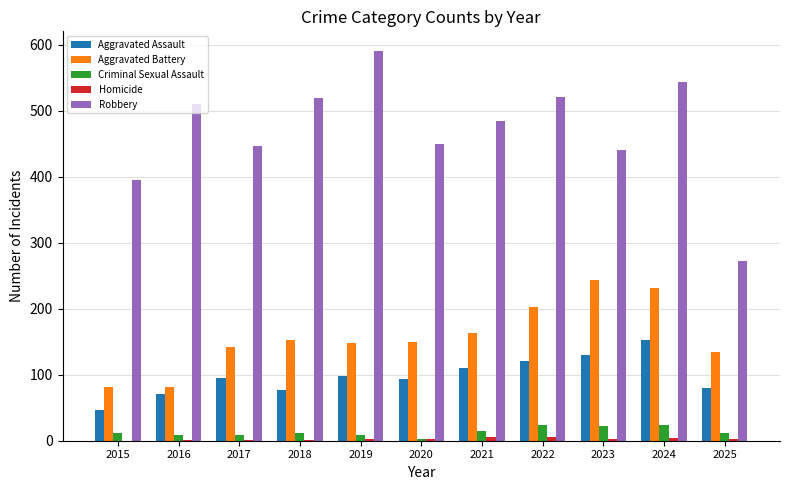

How many distinct data groups are displayed?

5